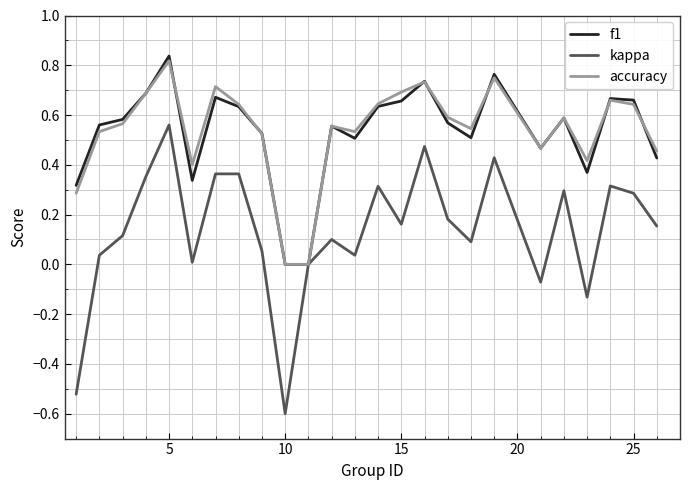

What are all the series names shown in the legend?

f1, kappa, accuracy